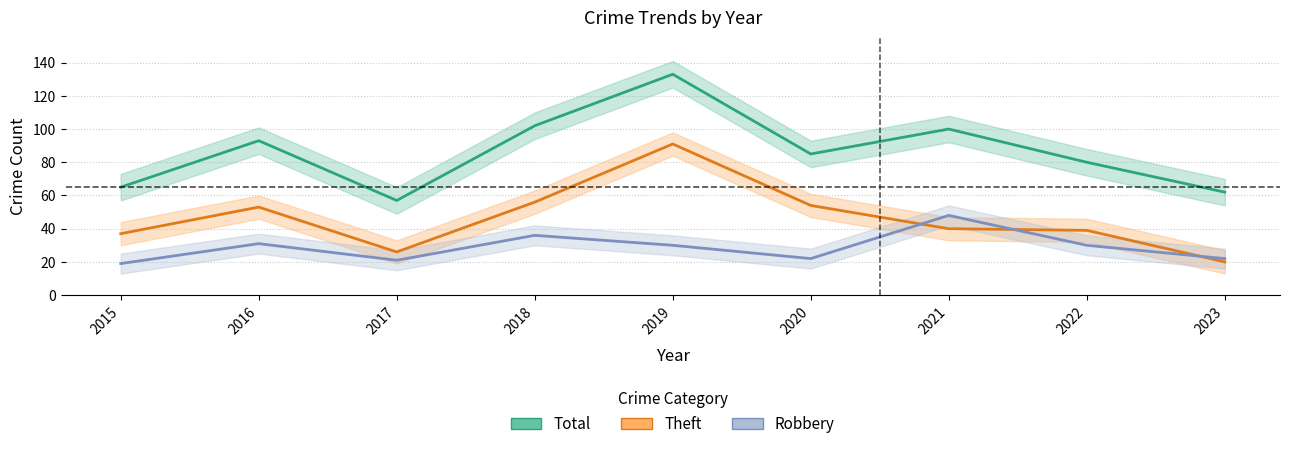

At how many categories does at least one series exceed 32?

9